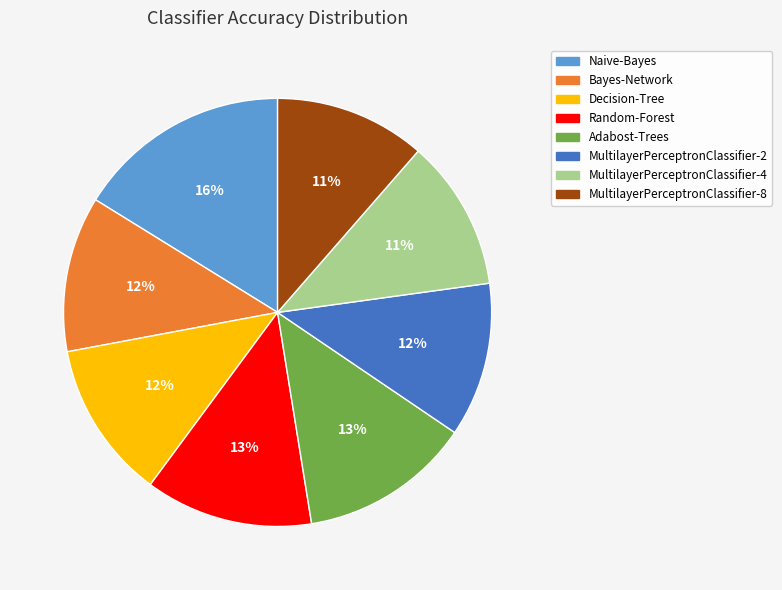

Is it true that MultilayerPerceptronClassifier-2 is 12% of the pie?

True